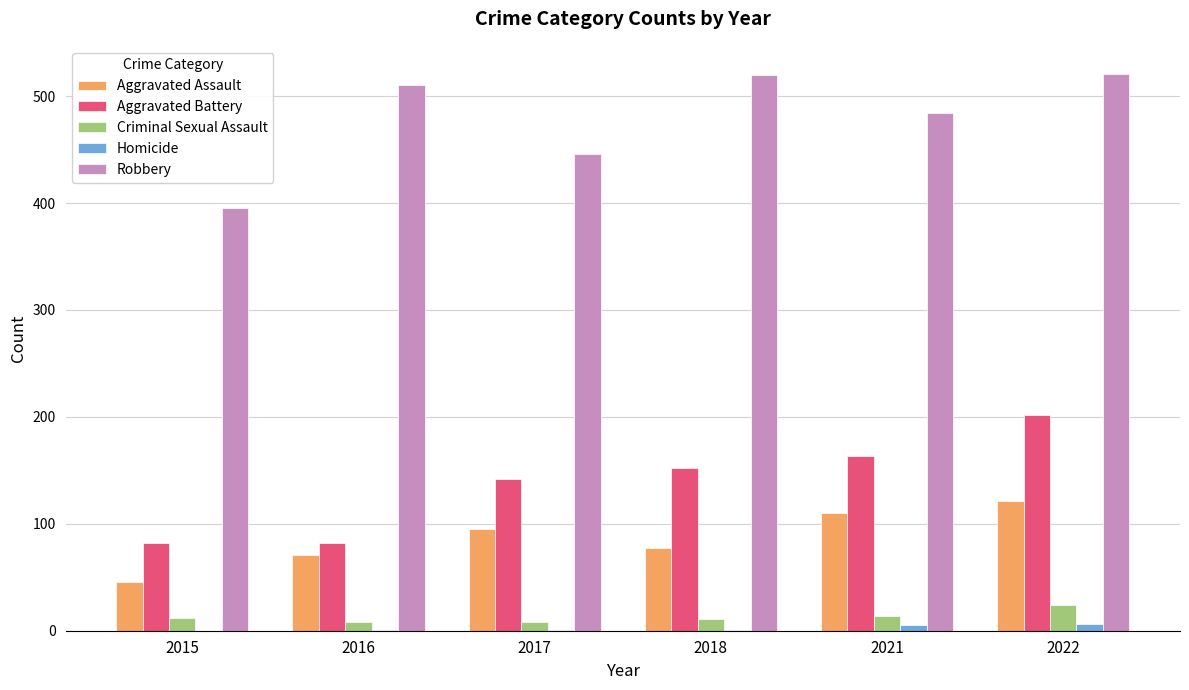

Where is Robbery nearest to the value 458?

2017